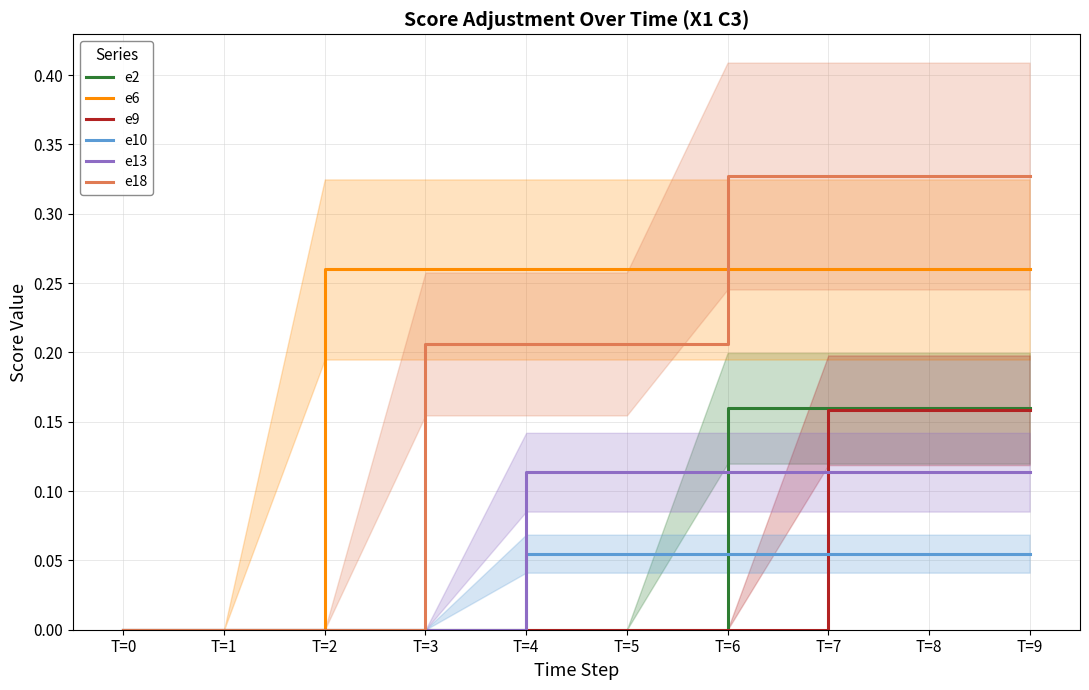

What is the difference between the highest and lowest values at T=2?

0.3